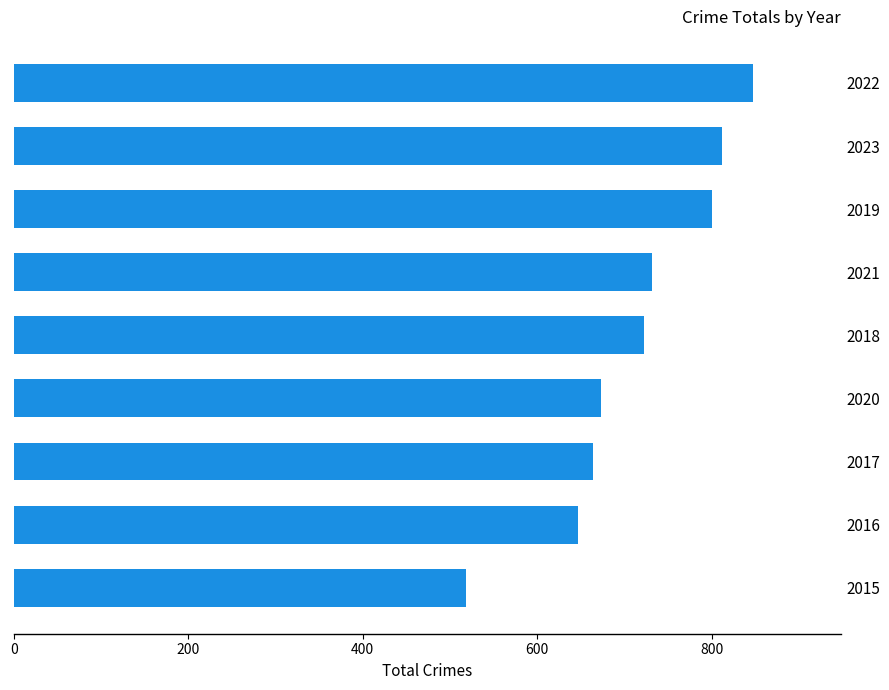

At which label is the value closest to 682?

2020